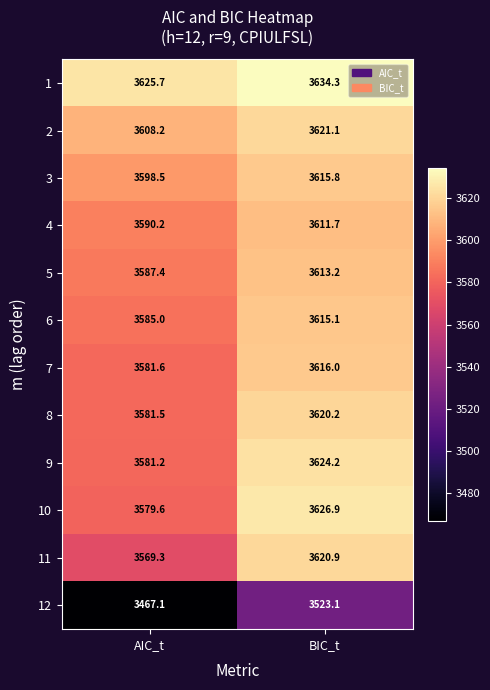

What is the sum of all 4 values?

7201.9